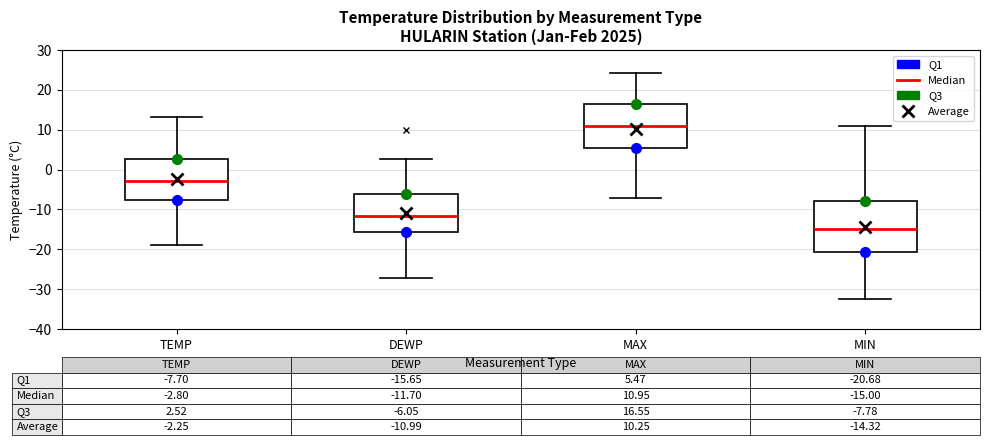

Which box has the highest median line?

MAX